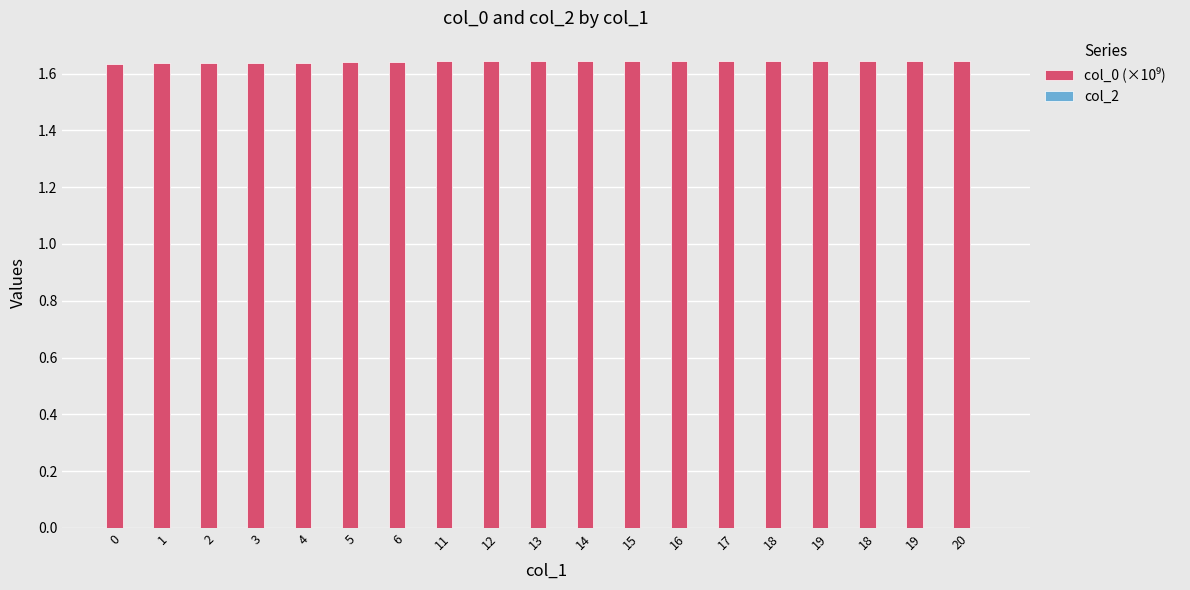

Does the chart contain any negative values?

No